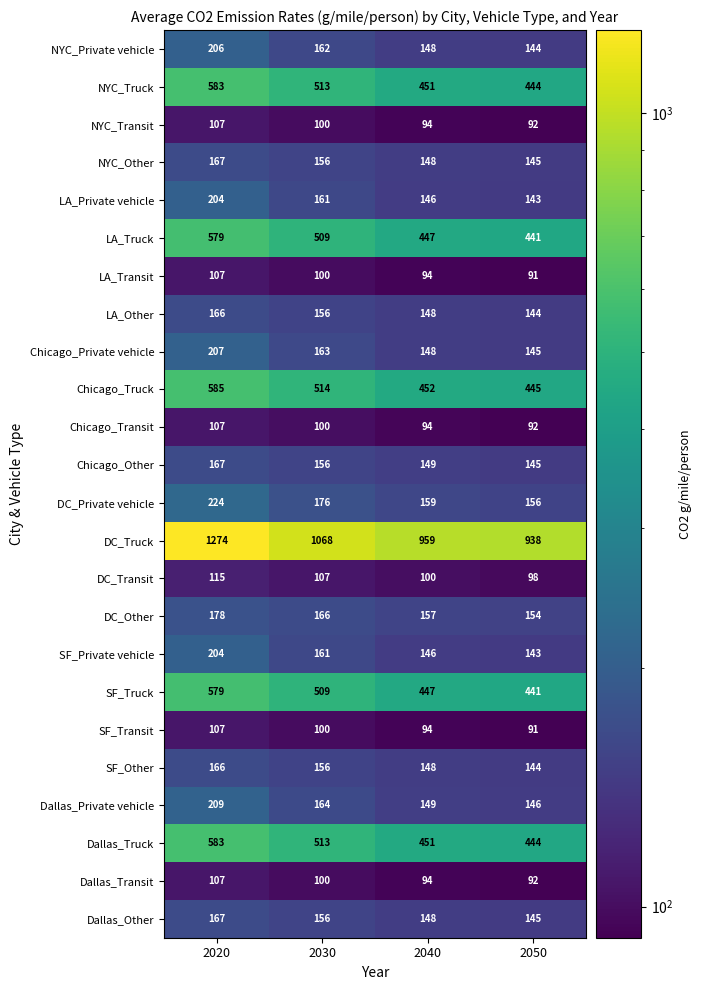

How many values in the Dallas_Truck series are below 513?

2